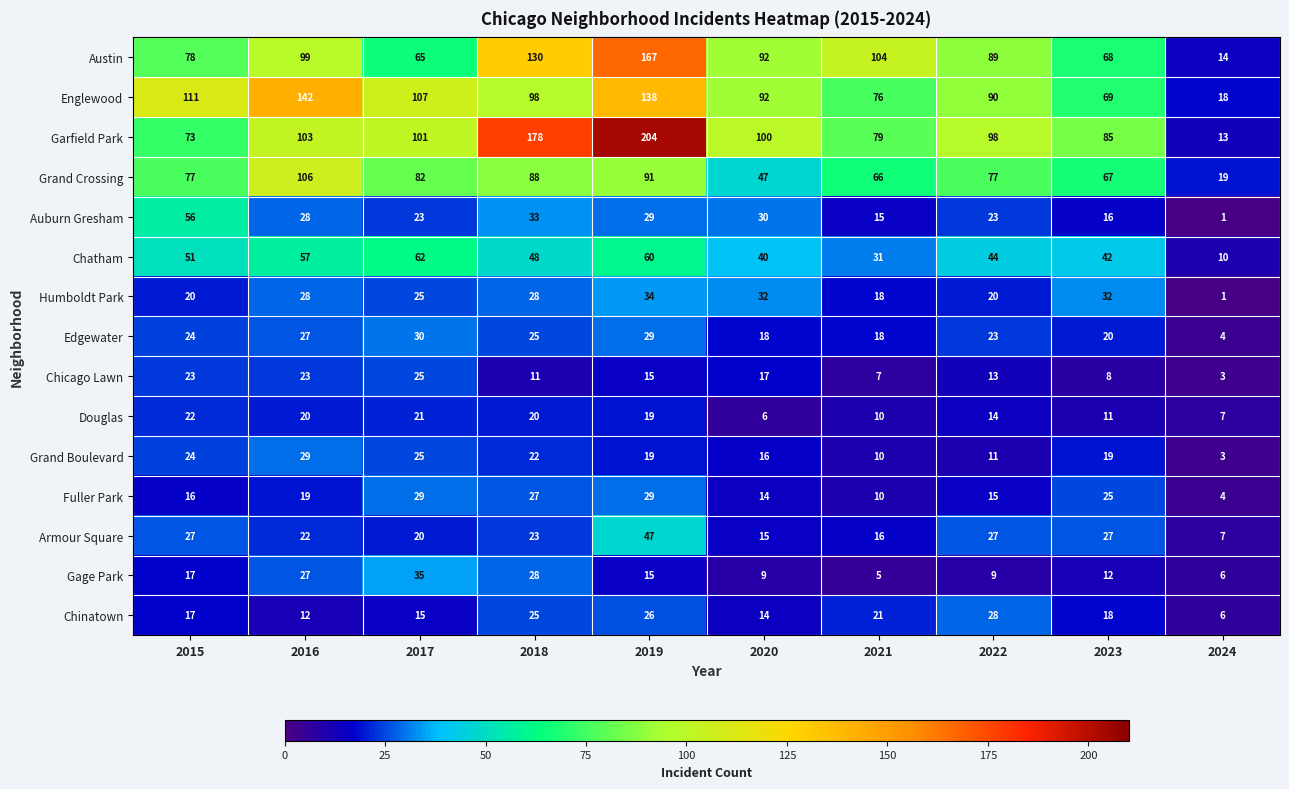

At which label is Garfield Park closest to 108?

2016